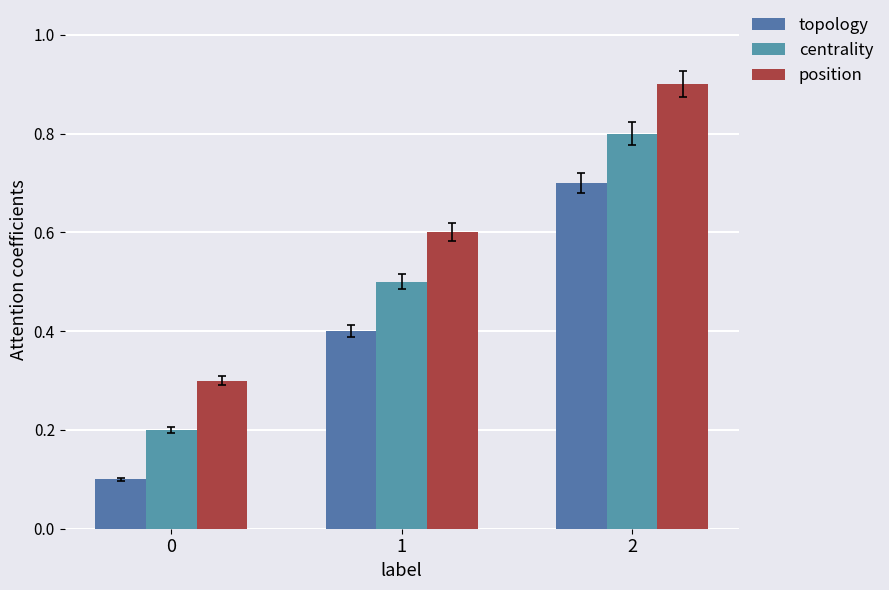

True or false: position has a value of 0.9 at 2.

True